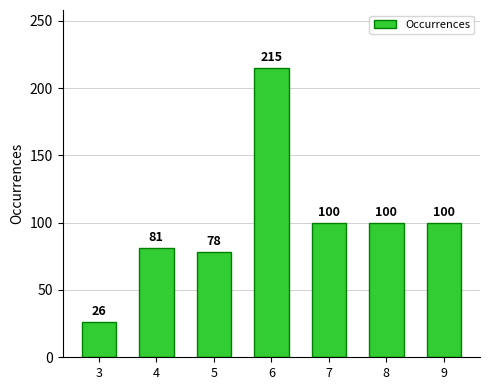

True or false: the data shows 171 at 9.

False